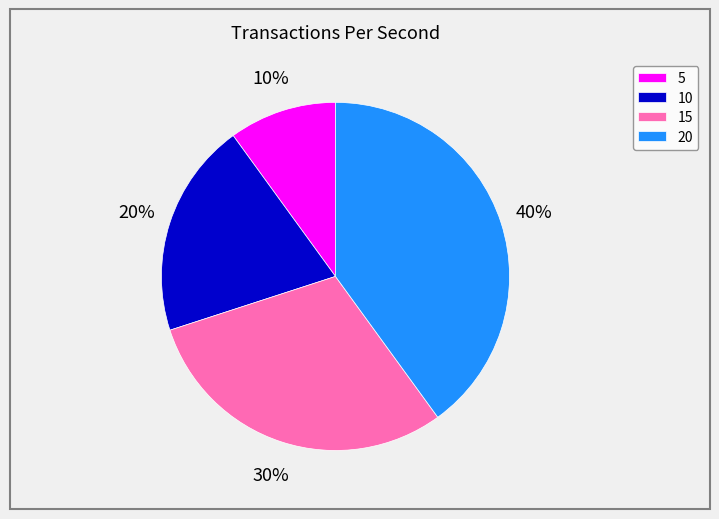

How many segments does this pie chart have?

4